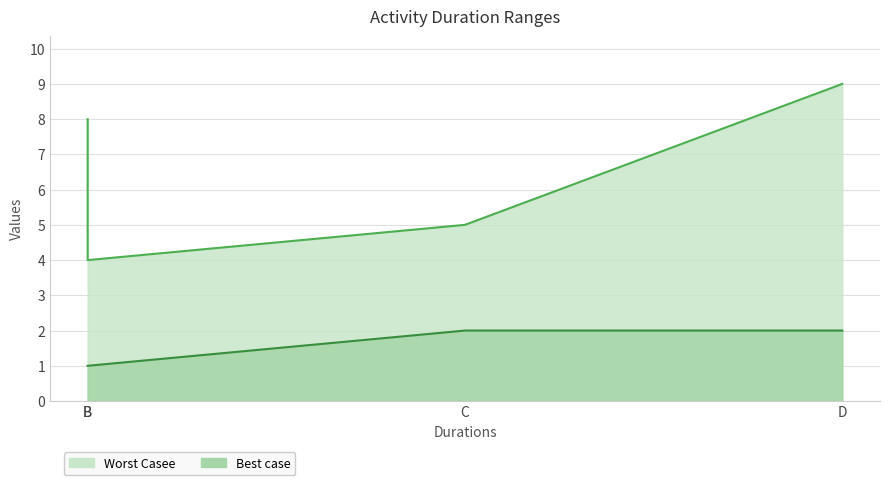

True or false: Worst Casee and Best case intersect in this chart.

False